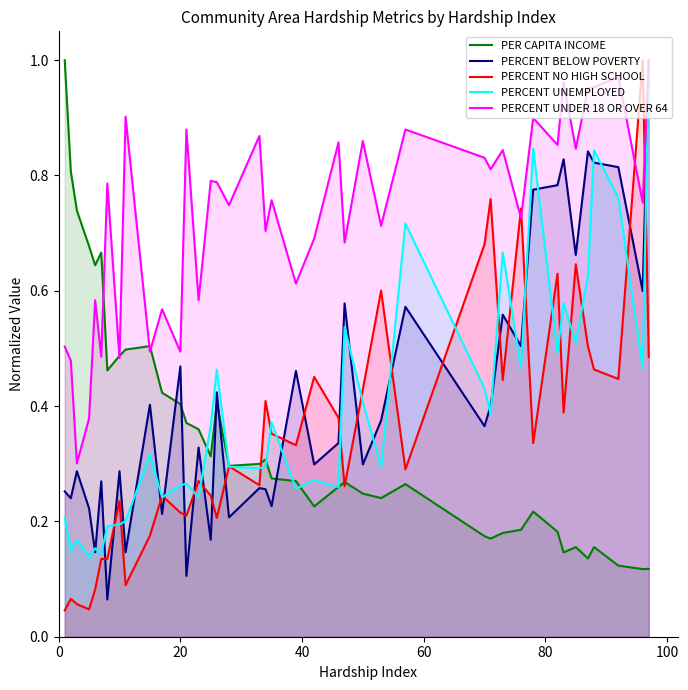

Which series has the largest total across all categories?

PERCENT UNDER 18 OR OVER 64